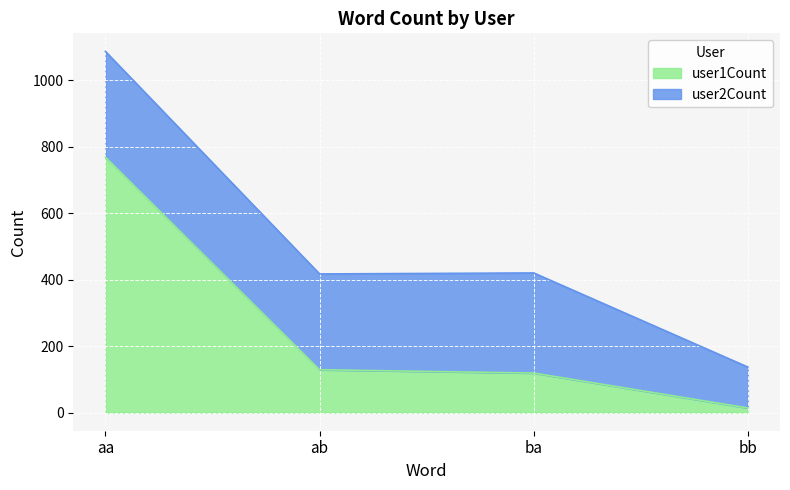

Reading left to right, what are the values for user1Count?

aa=768	ab=129	ba=119	bb=14